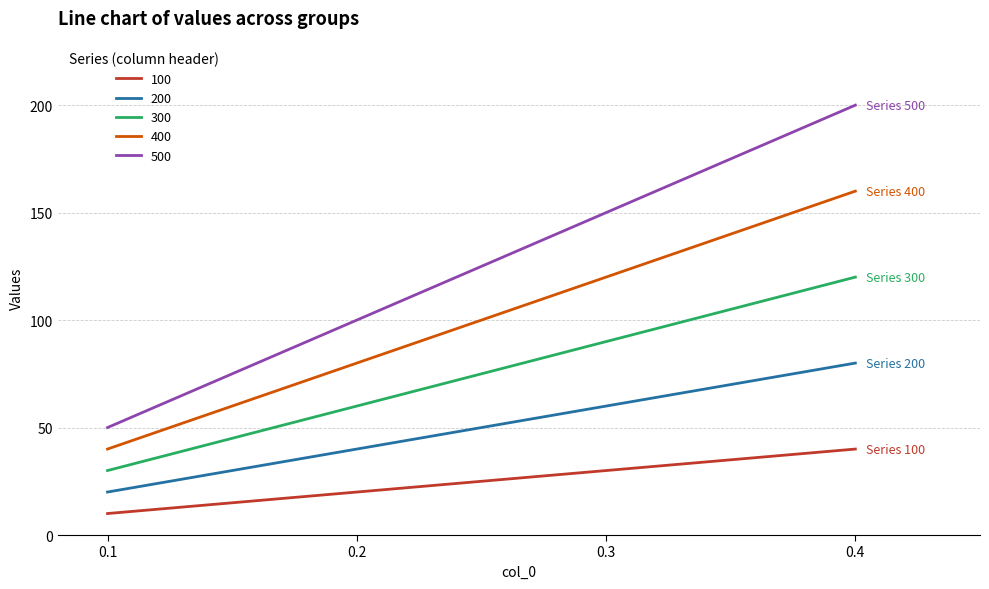

True or false: 400 and 300 cross at least once.

False